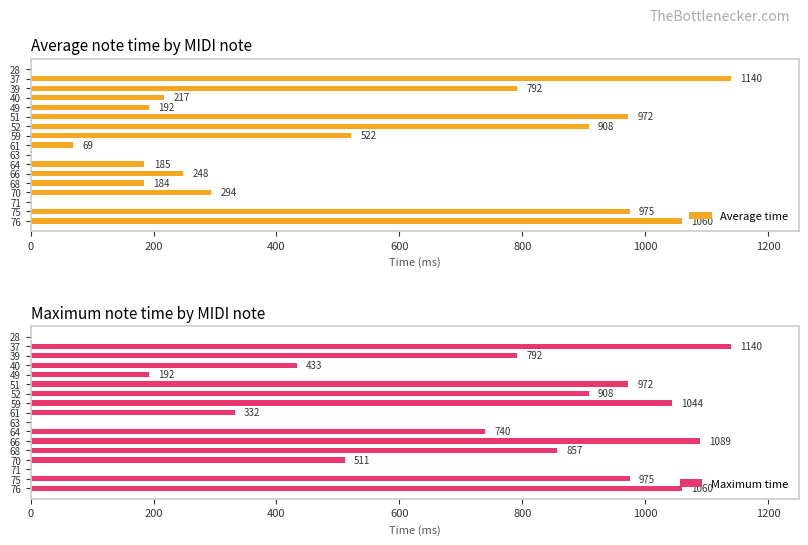

Does the chart contain stacked bars?

No